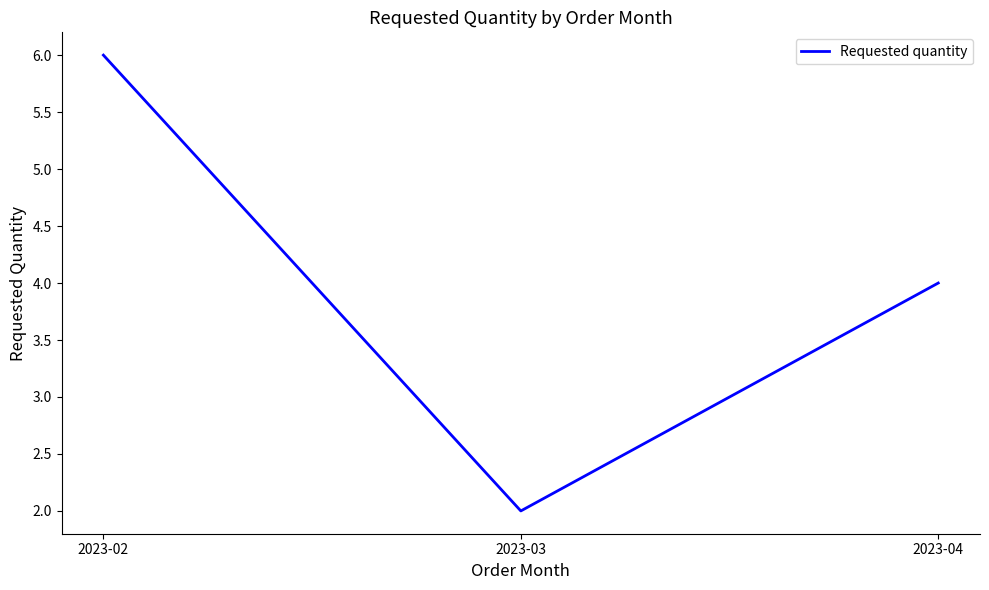

What is the difference between the maximum and minimum values?

4